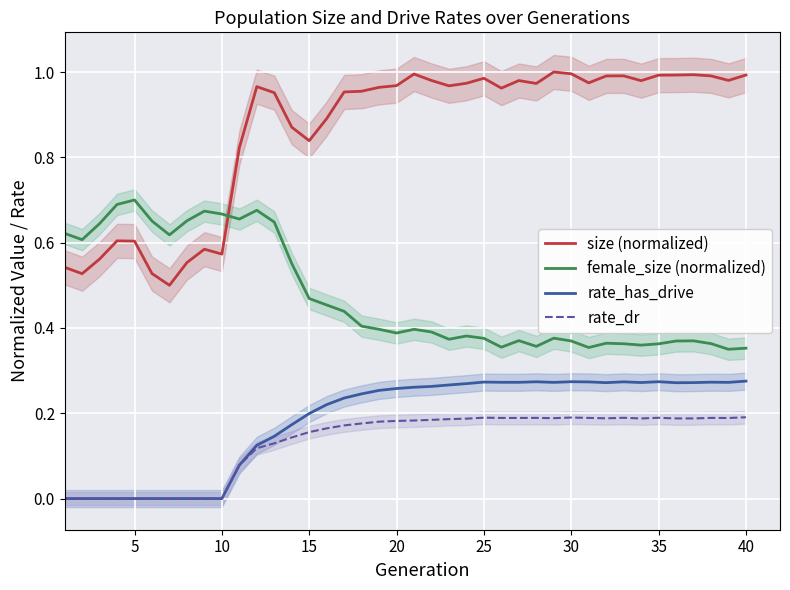

Count the number of data series in this chart.

4